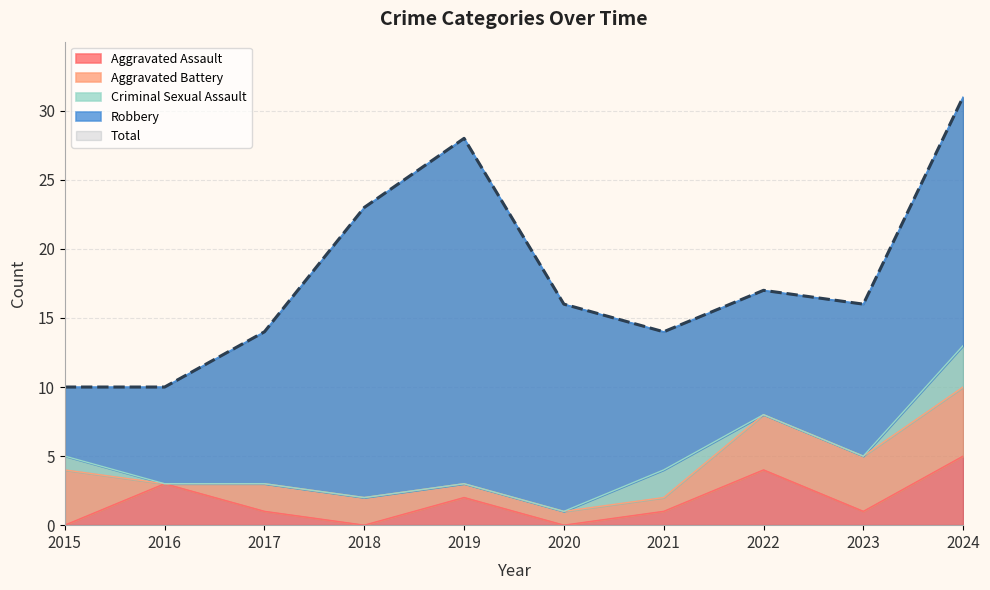

True or false: Criminal Sexual Assault has a value of 0 at 2018.

True